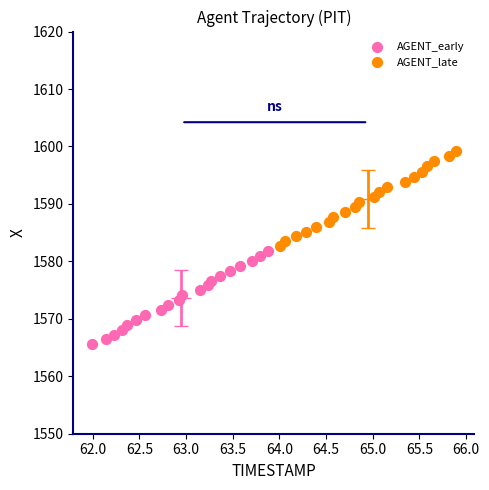

Which series has the largest Y range (max minus min)?

AGENT_late